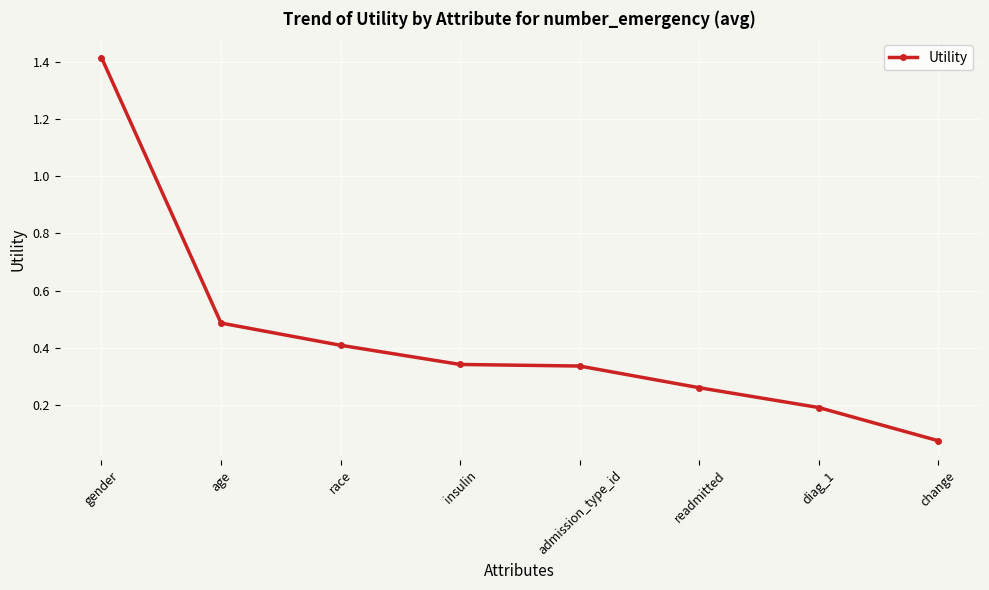

The value at gender is 2.2. True or false?

False